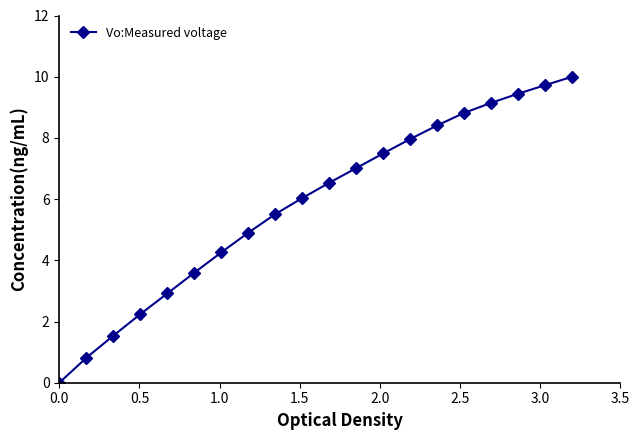

True or false: the data has more than 2 interior local peaks.

False